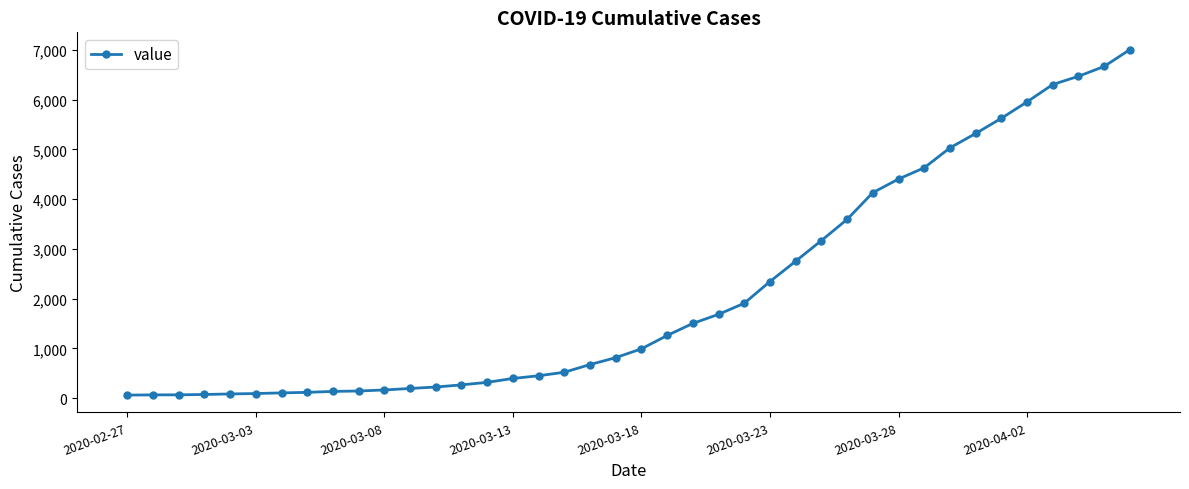

How many categories are shown in the chart?

40